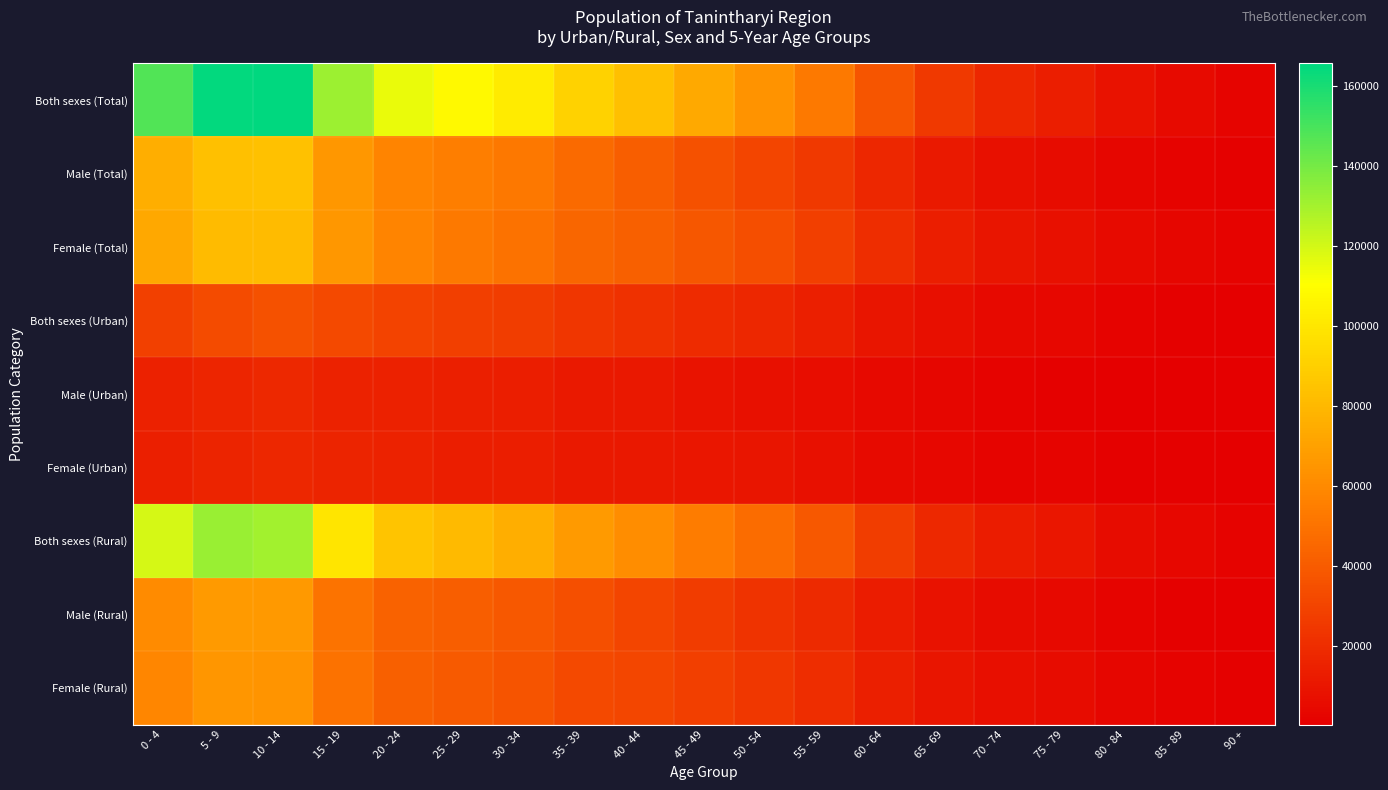

At how many categories does at least one series exceed 98105?

7